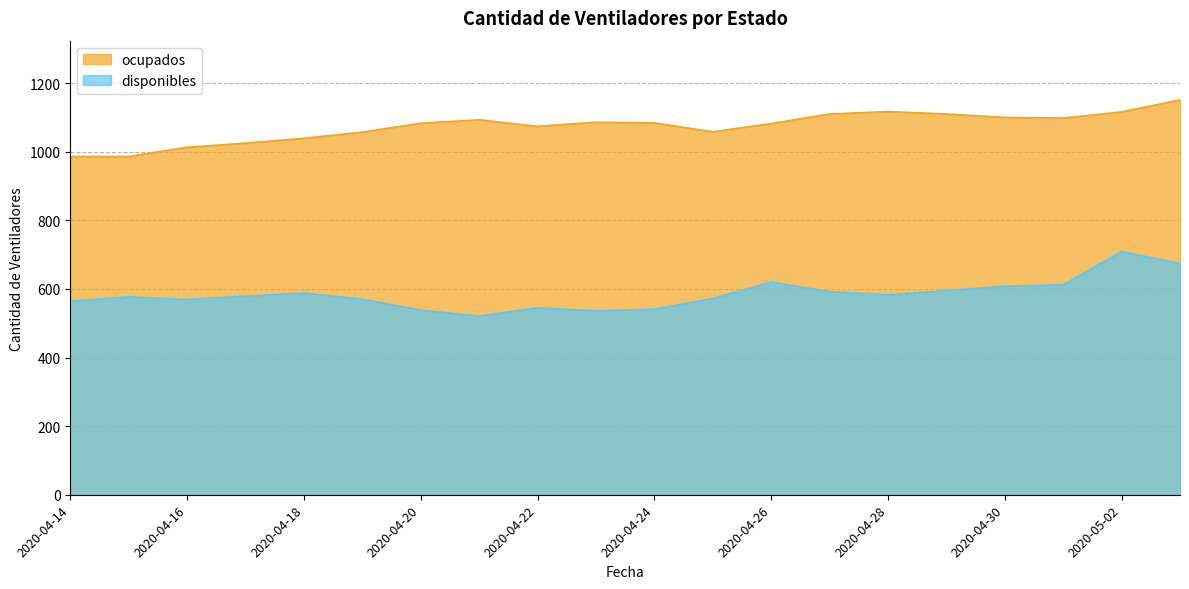

True or false: ocupados has more than 0 interior local peaks.

True